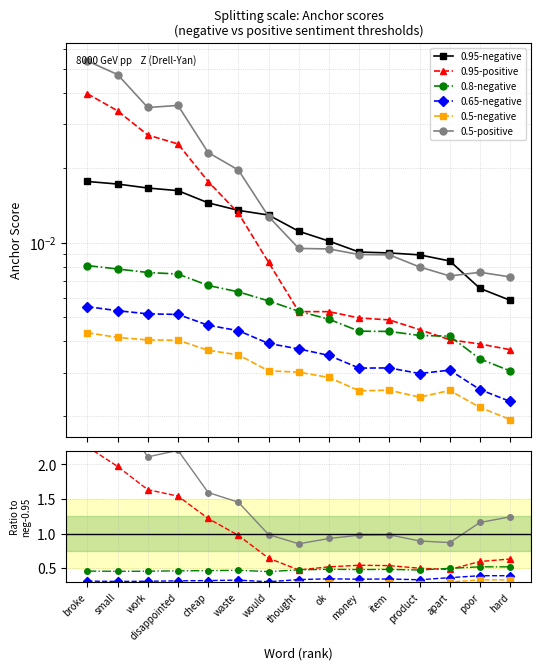

The value of 0.5-positive at money is 1.0. True or false?

True